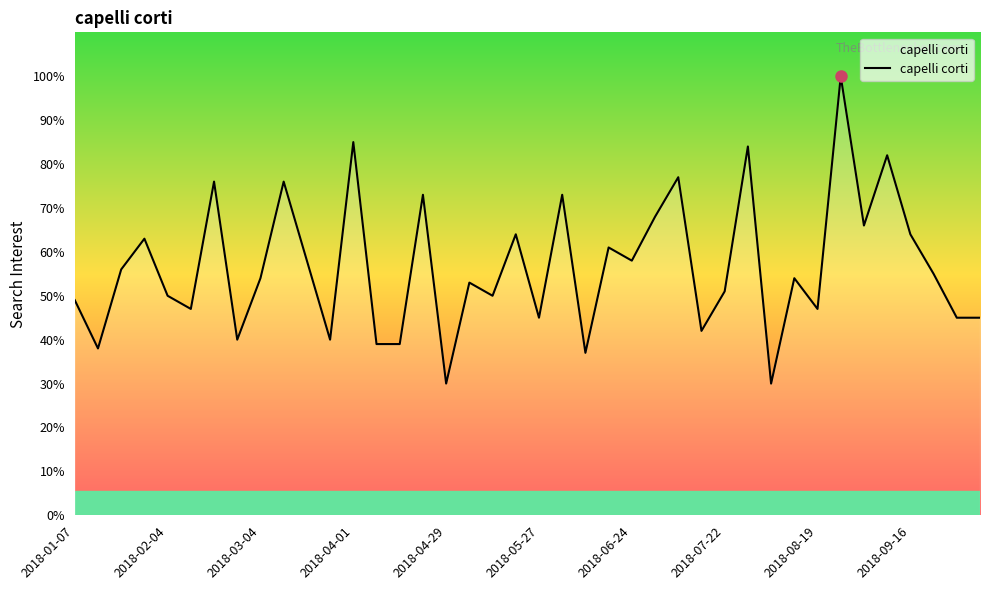

What is the smallest value displayed?

30